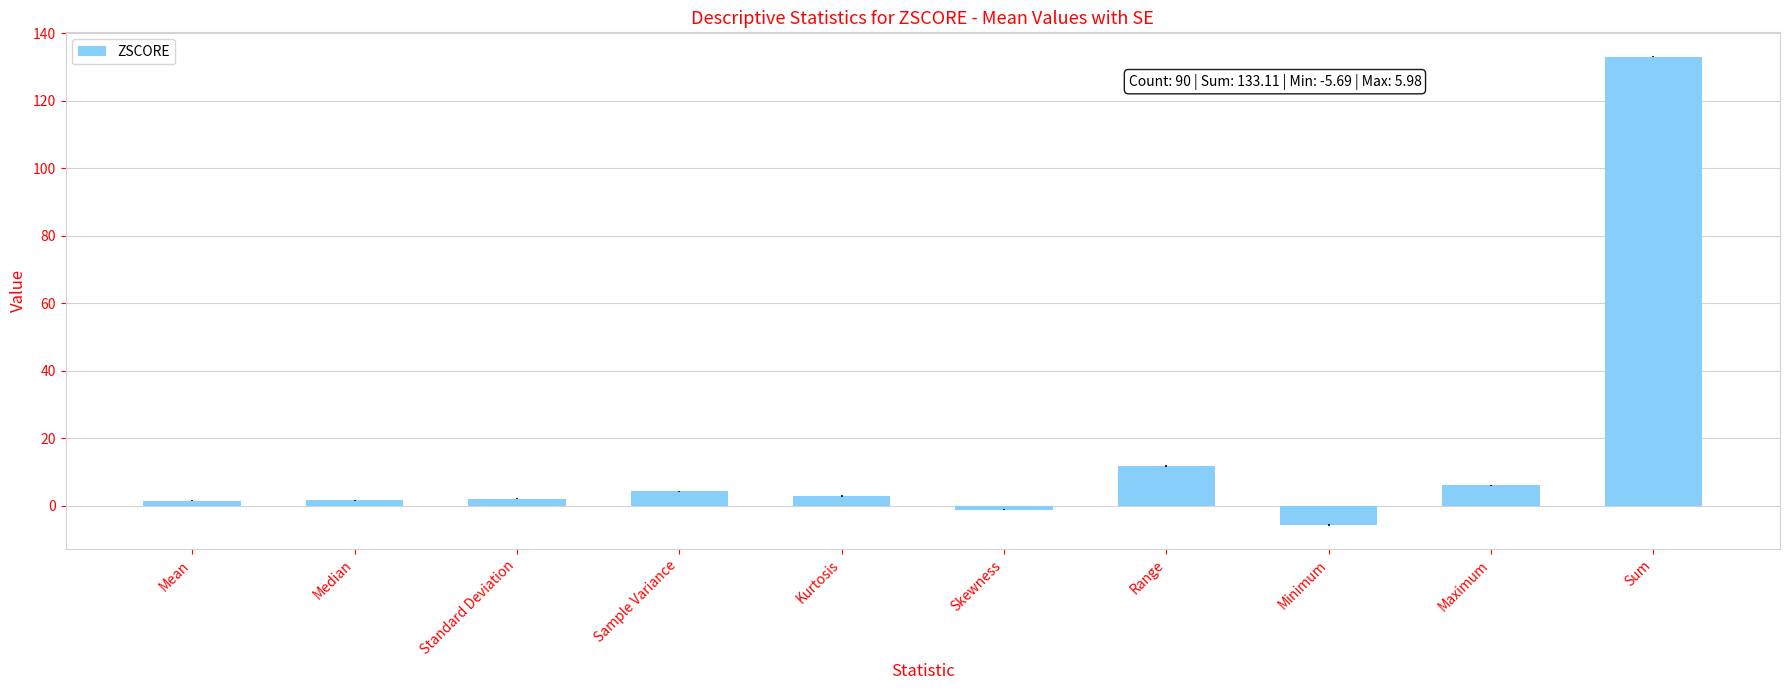

Does the chart contain stacked bars?

No